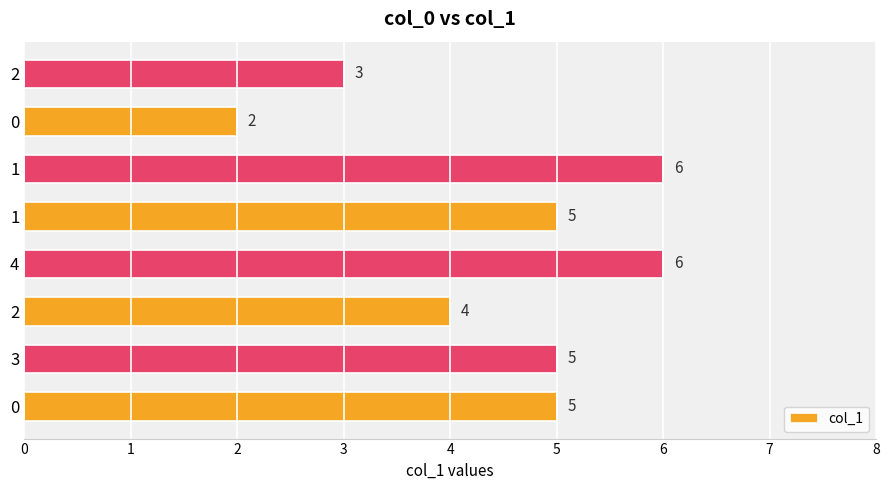

What is the difference between the maximum and second lowest values?

3